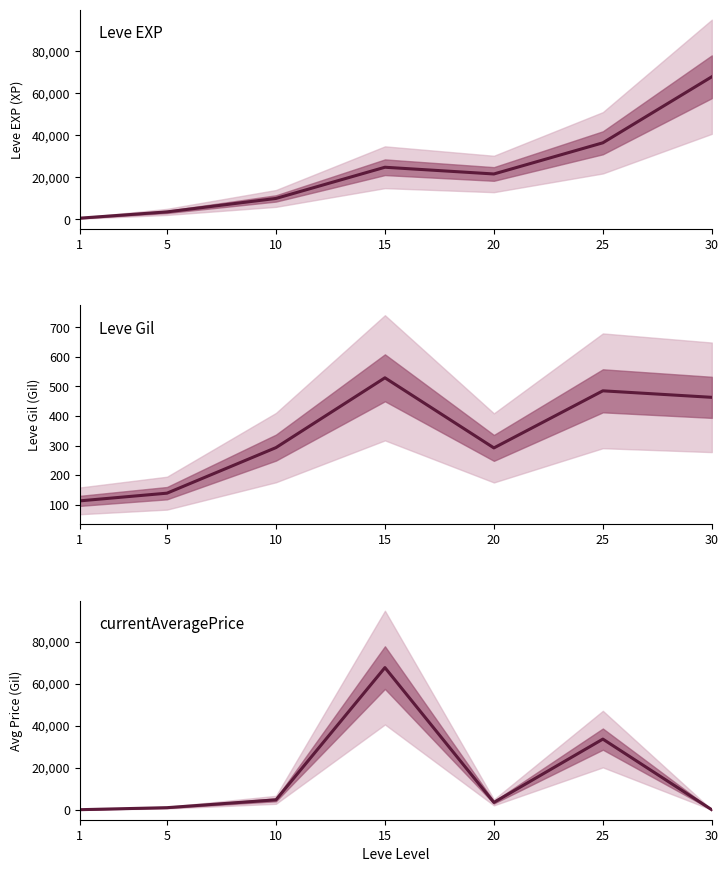

True or false: Leve EXP and Leve Gil cross at least once.

False